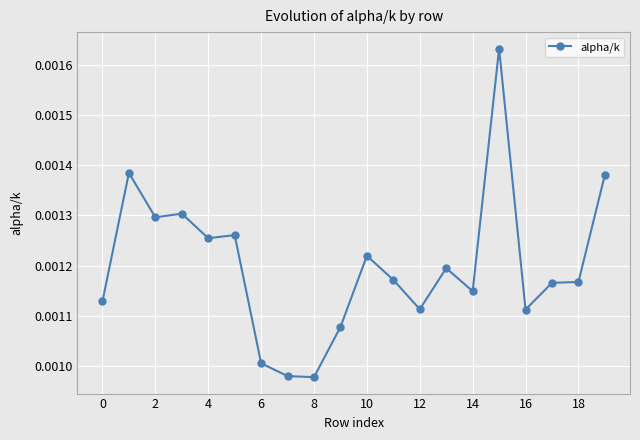

True or false: there are more than 2 points higher than both neighbors.

True